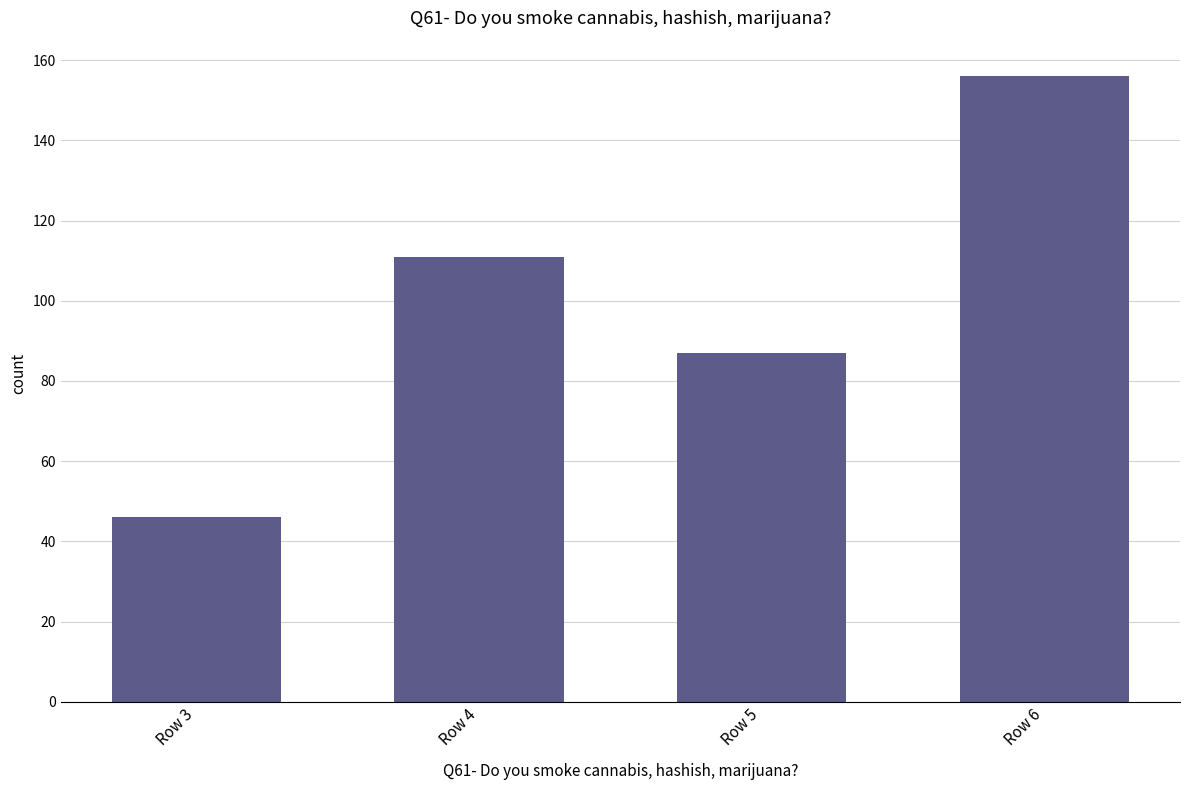

Which label corresponds to the smallest value in the chart?

Row 3